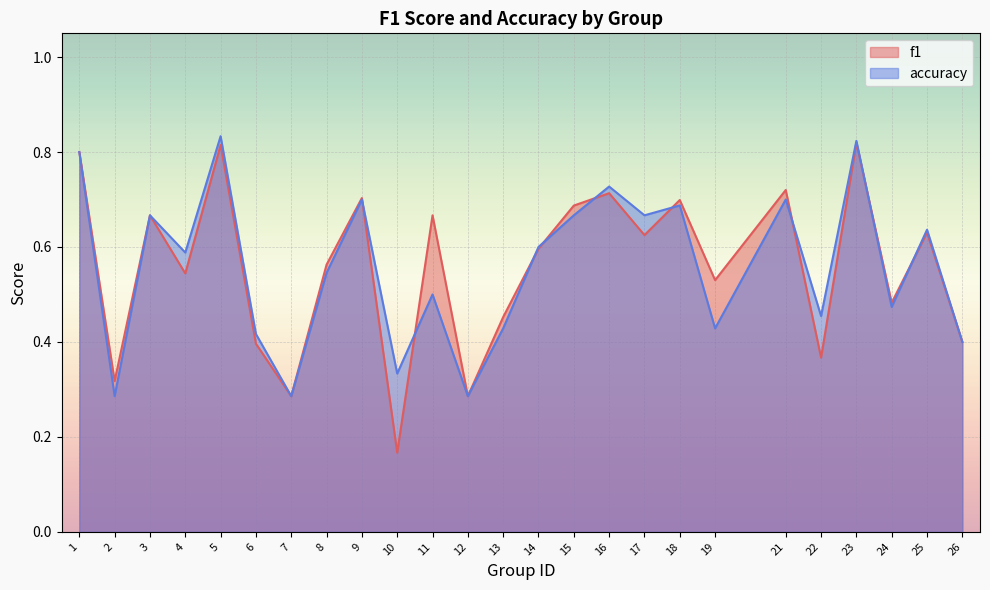

The accuracy series shows 0.3 at 2. True or false?

True